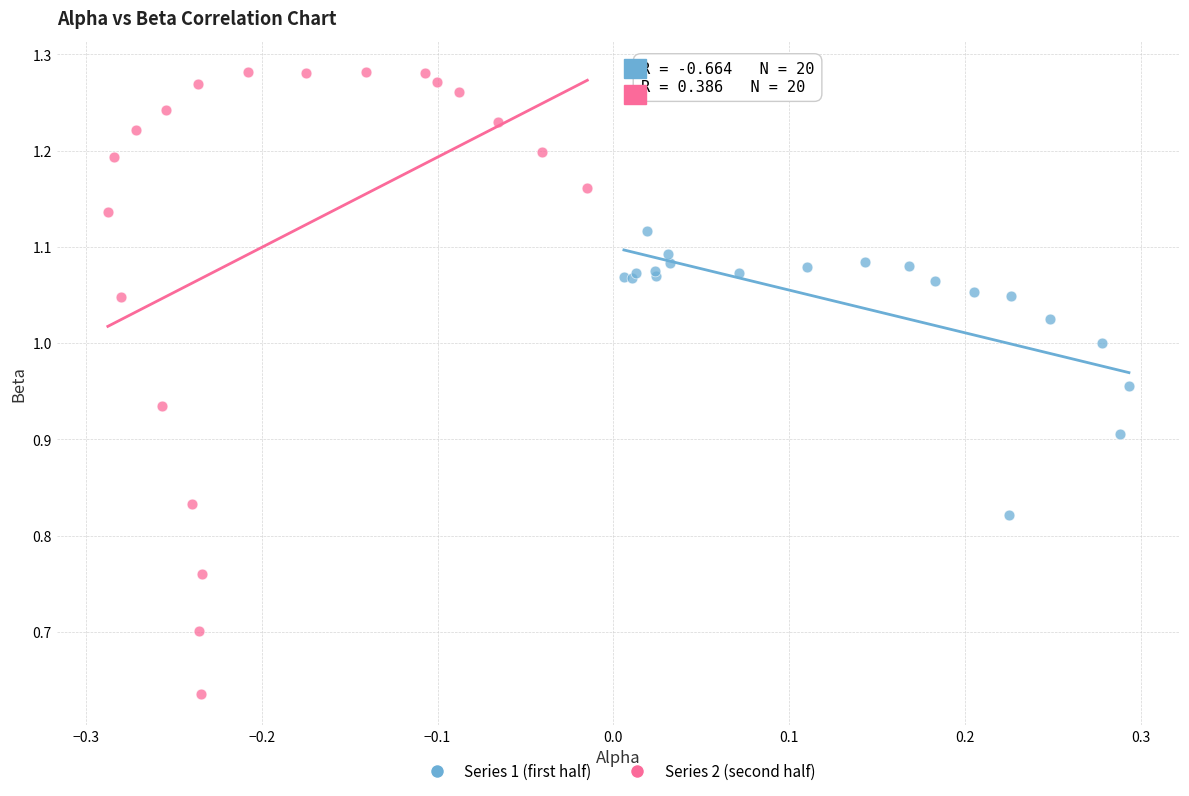

Which series contains the highest Y value?

Series 2 (second half)